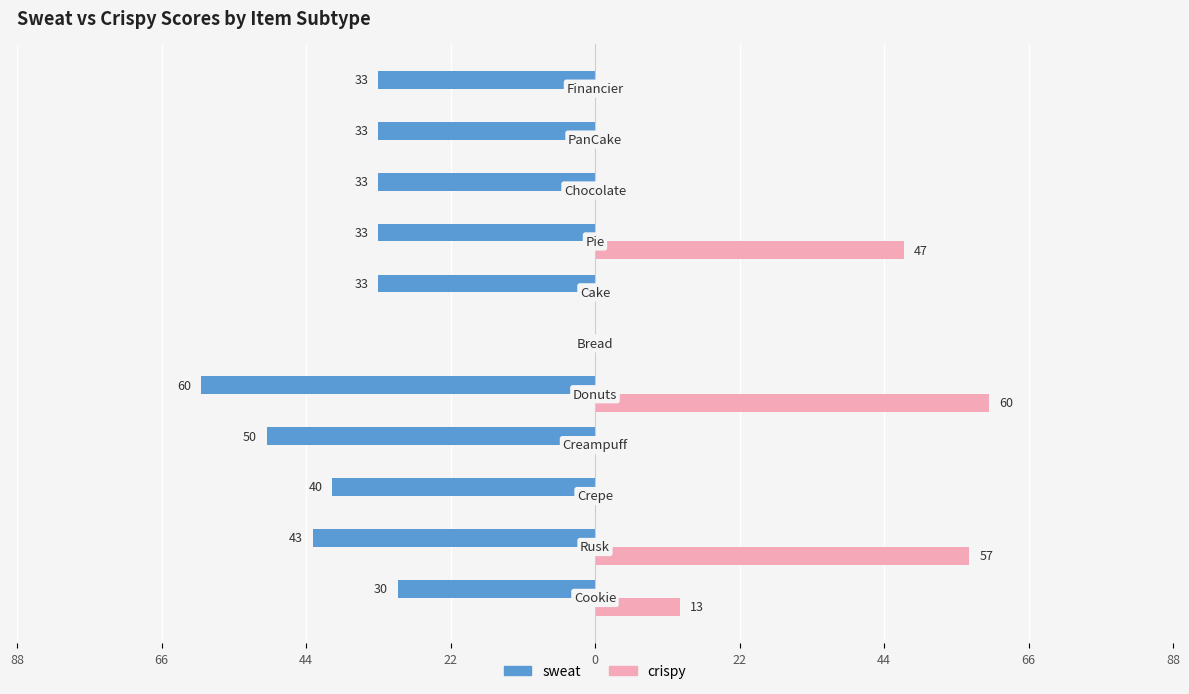

Reading left to right, extract all data points from this chart.

sweat: -30	-43	-40	-50	-60	0	-33	-33	-33	-33	-33
crispy: 13	57	0	0	60	0	0	47	0	0	0